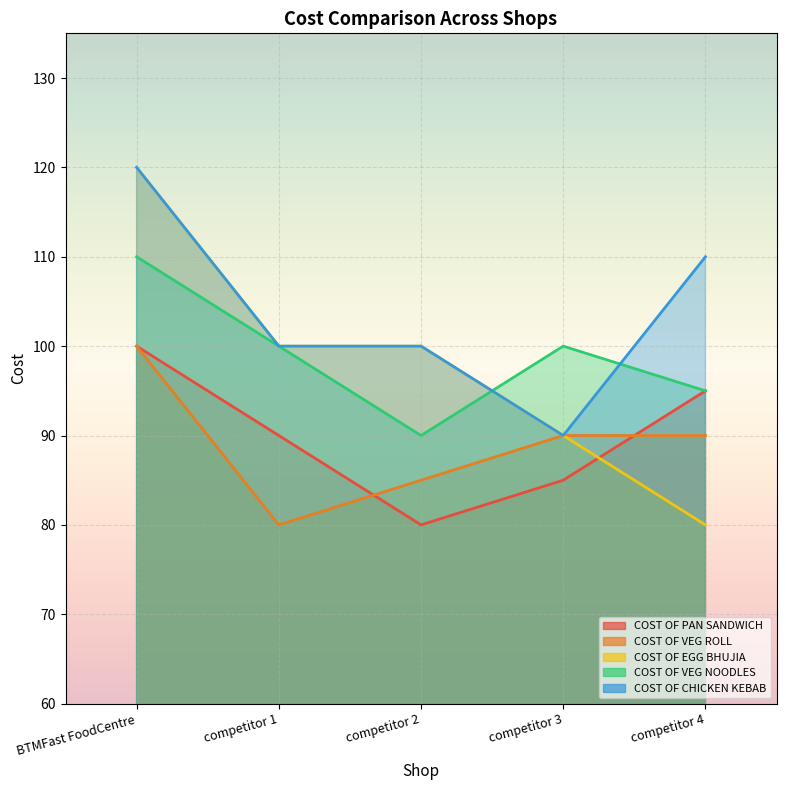

What is the sum of the COST OF CHICKEN KEBAB values at competitor 1 and competitor 3?

190